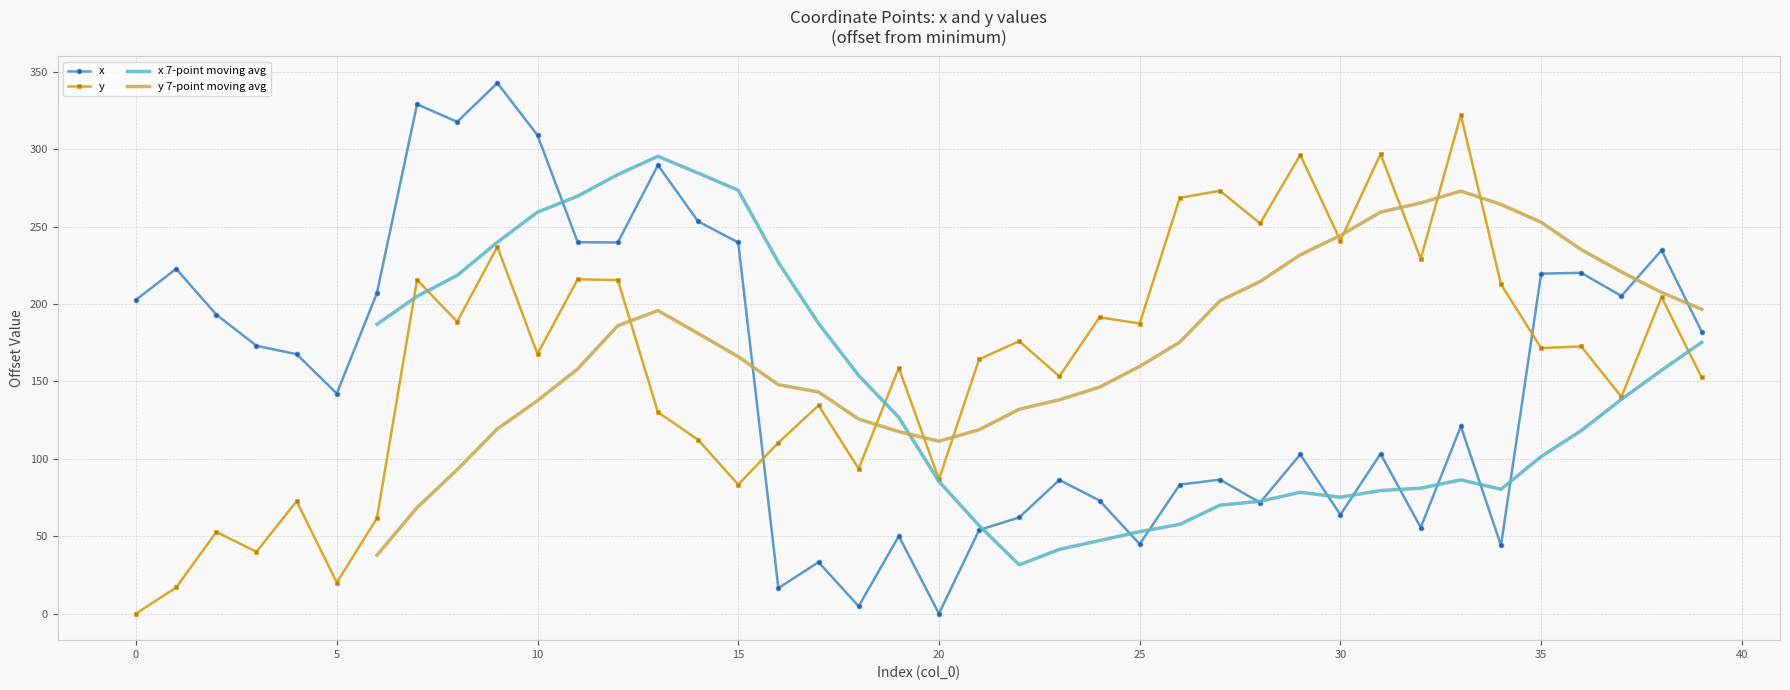

At which label is y closest to 160?

19